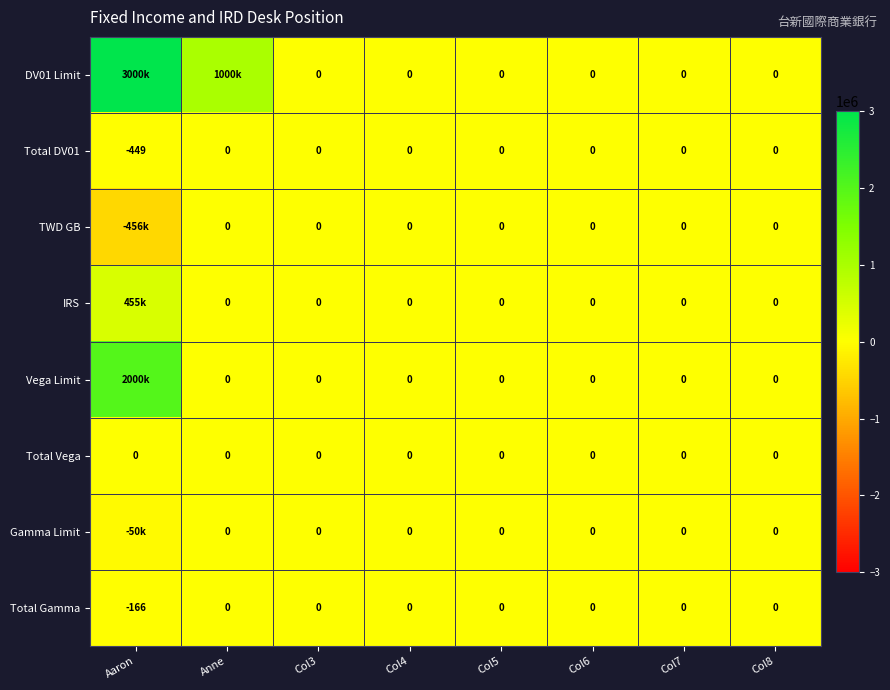

Between Col6 and Col7, which is larger?

Col6